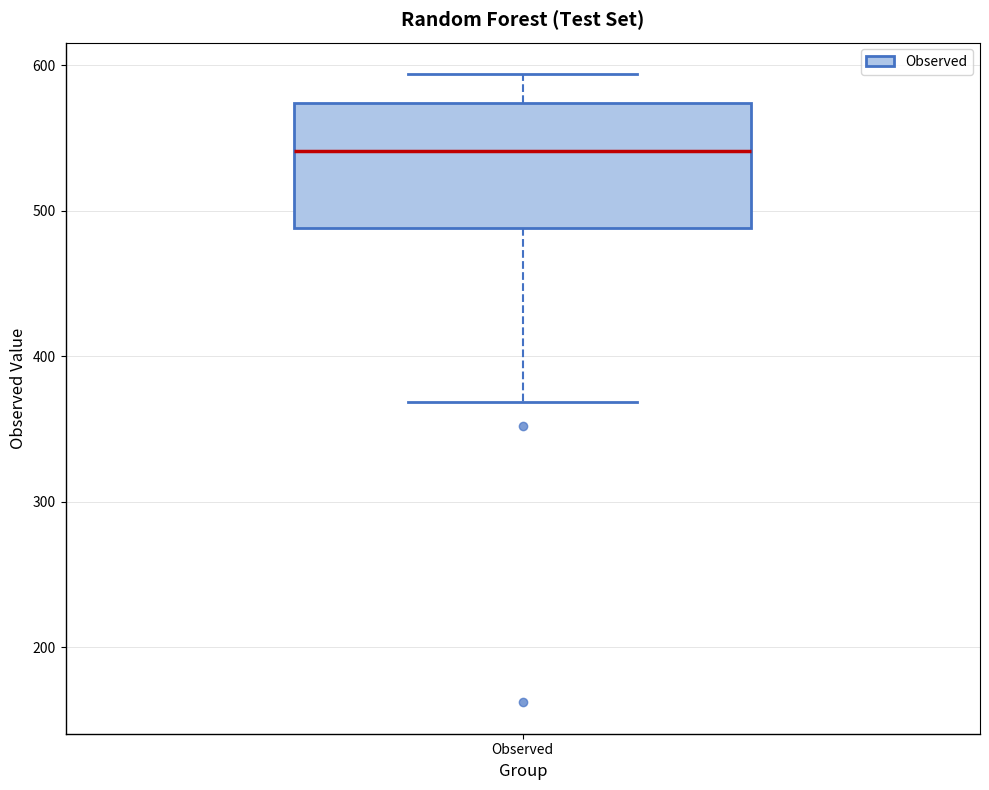

Where does the upper whisker of the box for Observed end on the y-axis? The values are not printed on the chart, so give them approximately, as read against the axis.

590